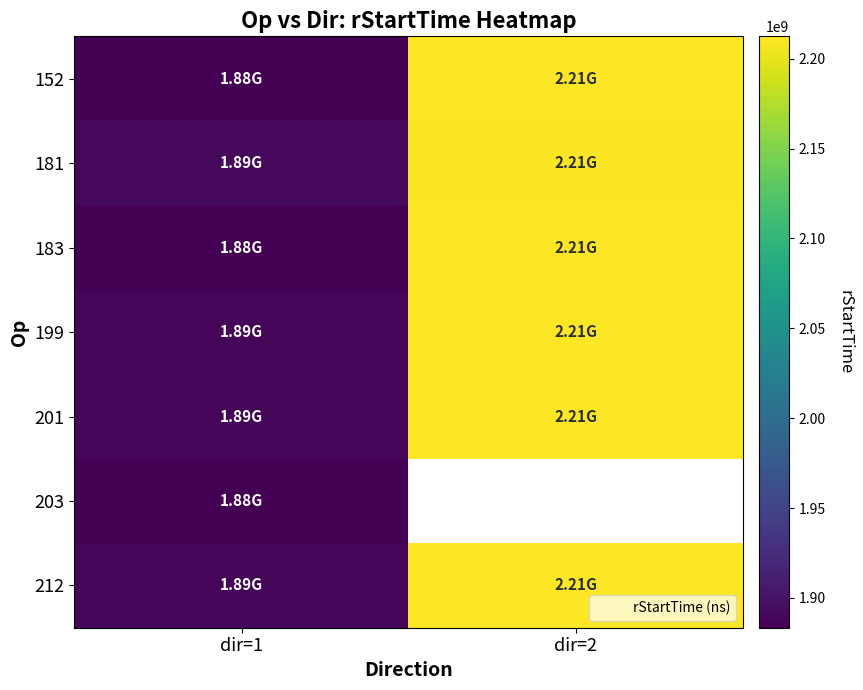

Is it true that 183 equals 446603796.8 at dir=2?

False